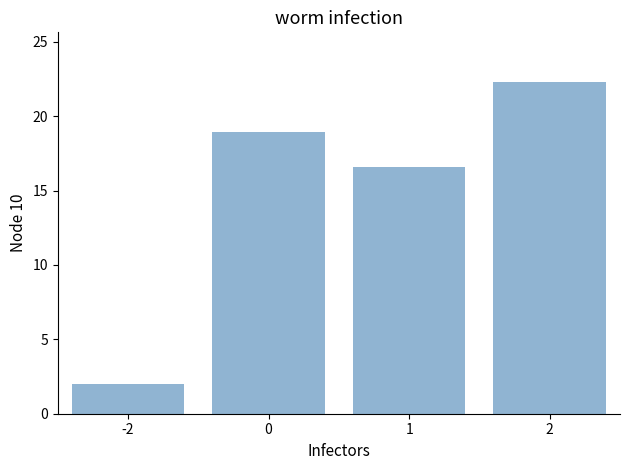

At which label is the value closest to 12?

1